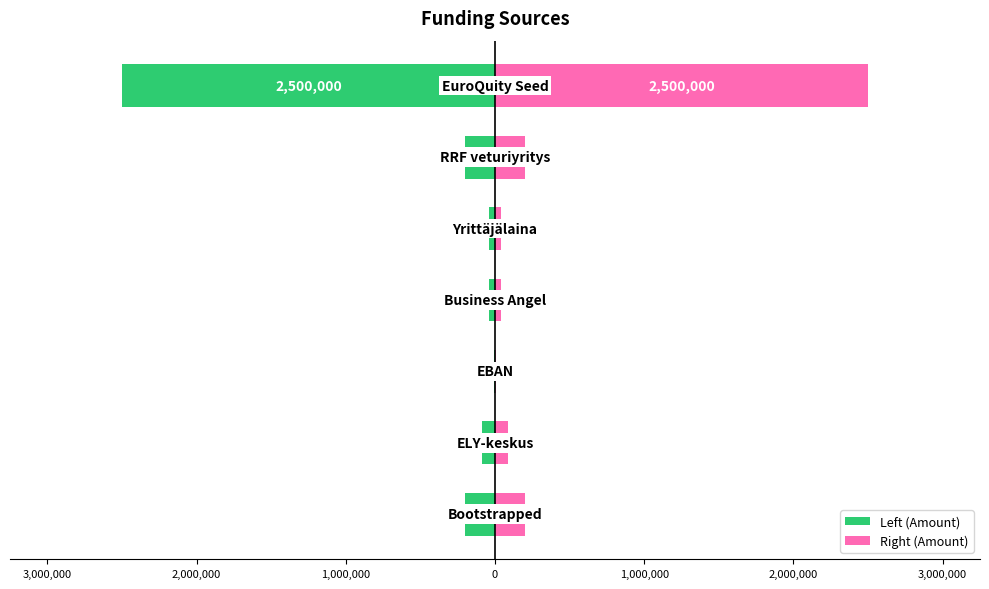

Which series has the largest range (max minus min)?

Funding Amount (Left)